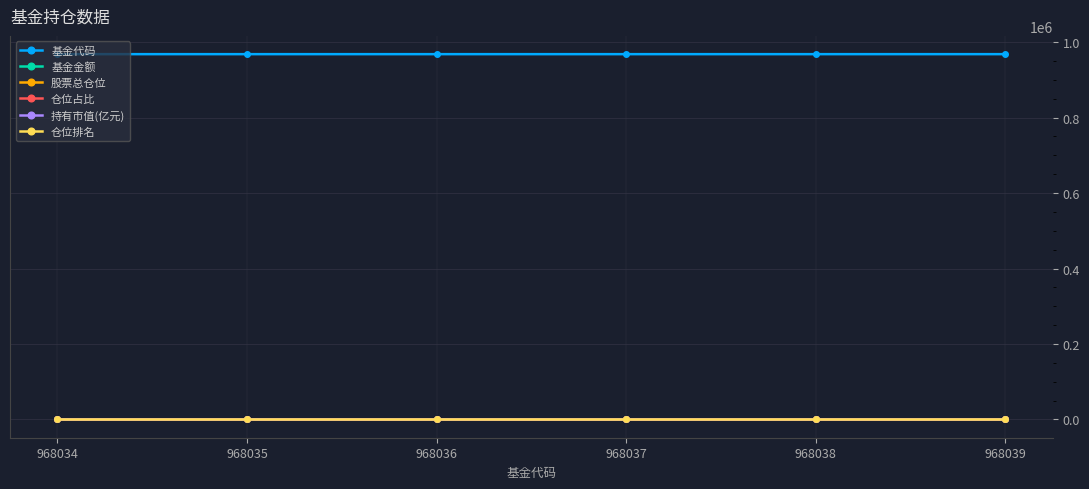

How many data points does each series have?

6